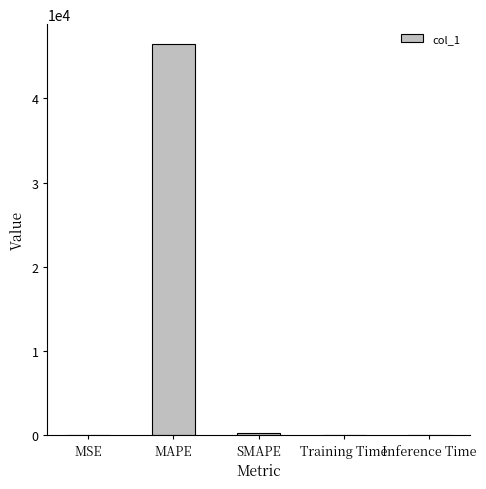

Is it true that the value at Inference Time is 0.0?

True